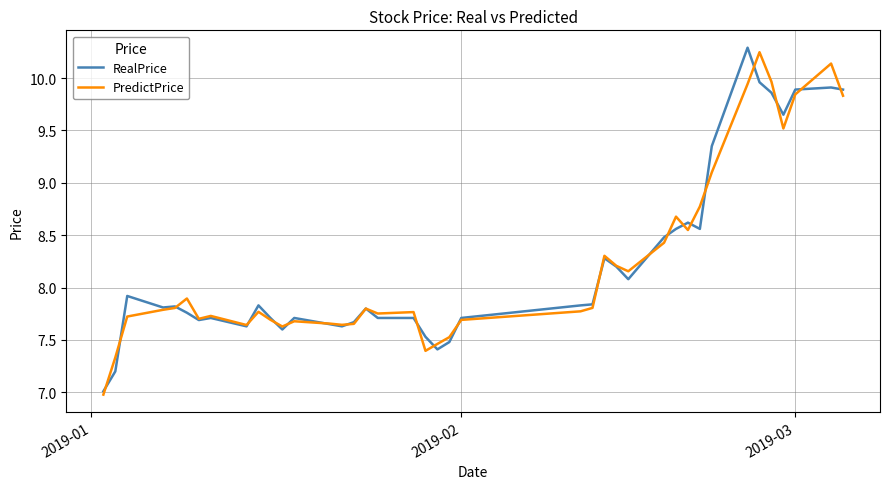

What are all the series names shown in the legend?

RealPrice, PredictPrice